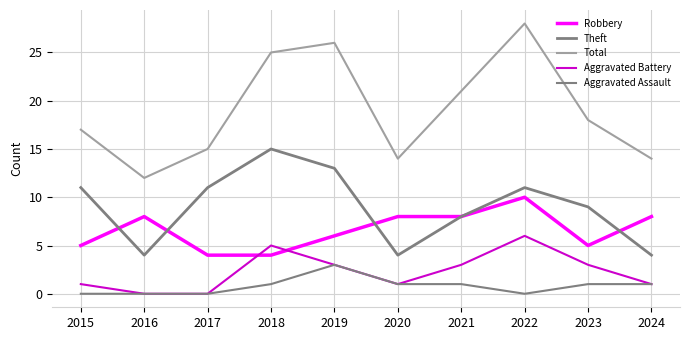

Where does the Total series first go above 18?

2018